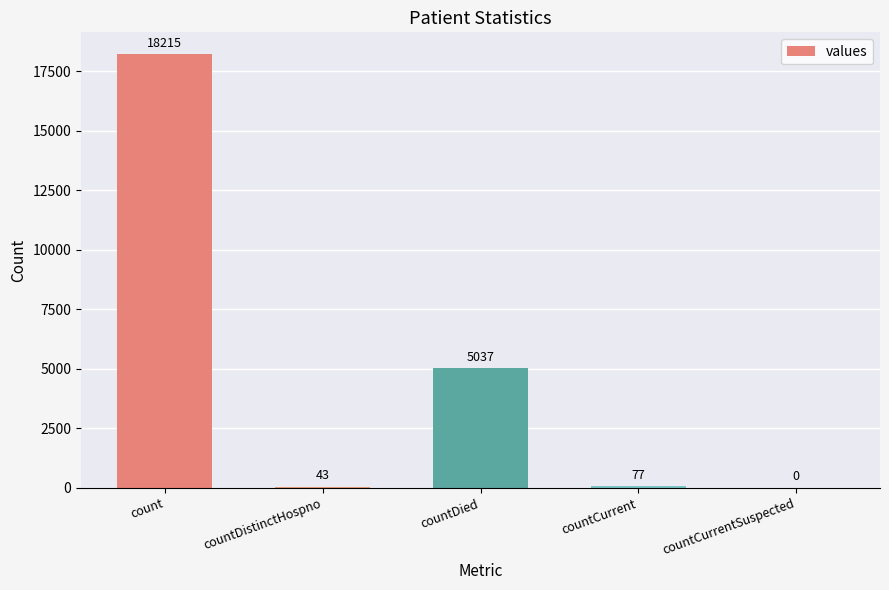

Does the chart contain stacked bars?

No